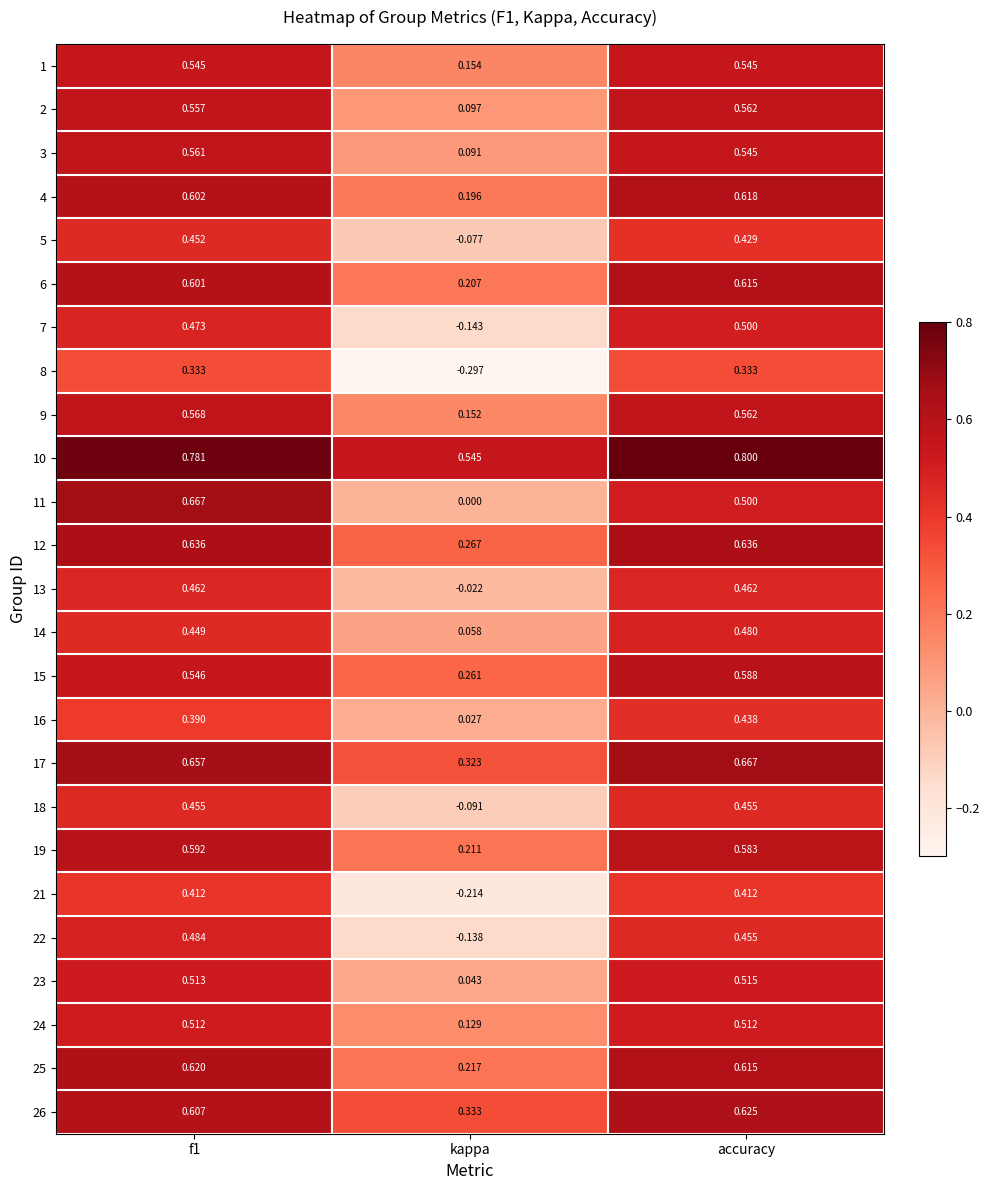

At which category does the chart reach its peak across all series?

accuracy